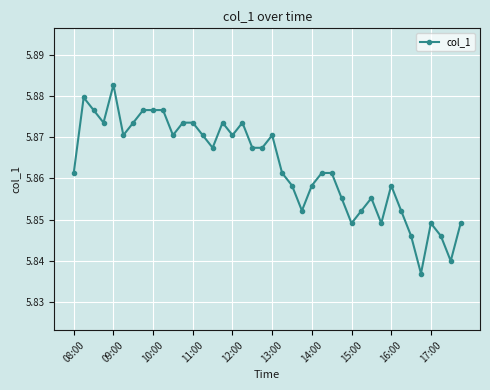

True or false: the data has more than 1 interior local peaks.

True